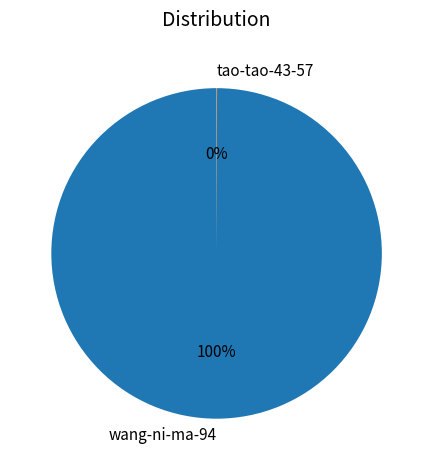

The wang-ni-ma-94 slice represents 100% of the pie. True or false?

True